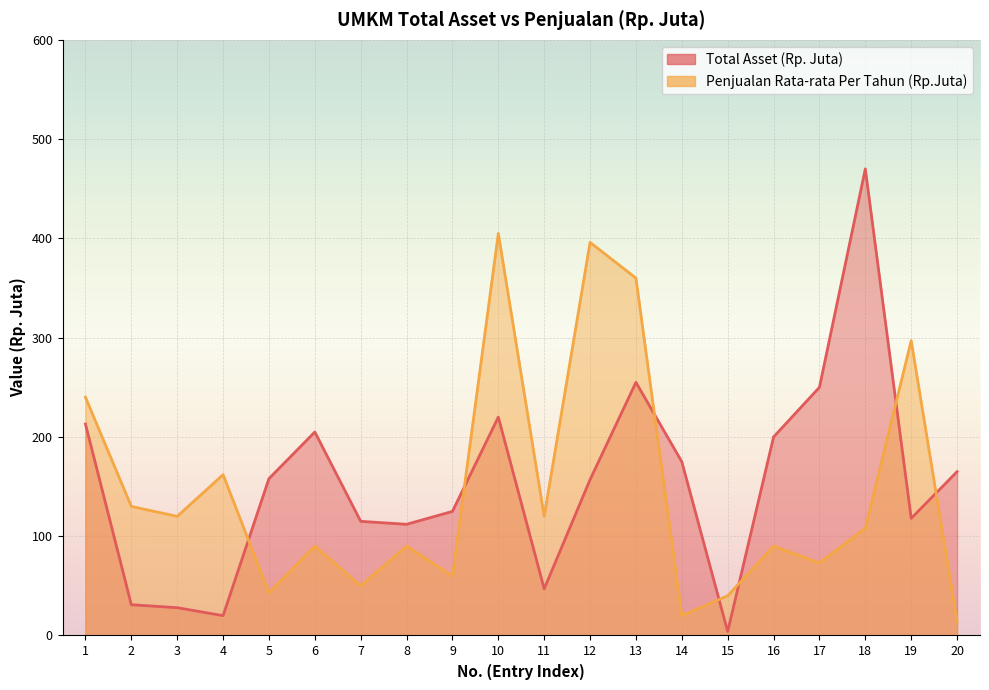

What is the difference between the second highest and second lowest values in the Total Asset (Rp. Juta) series?

235